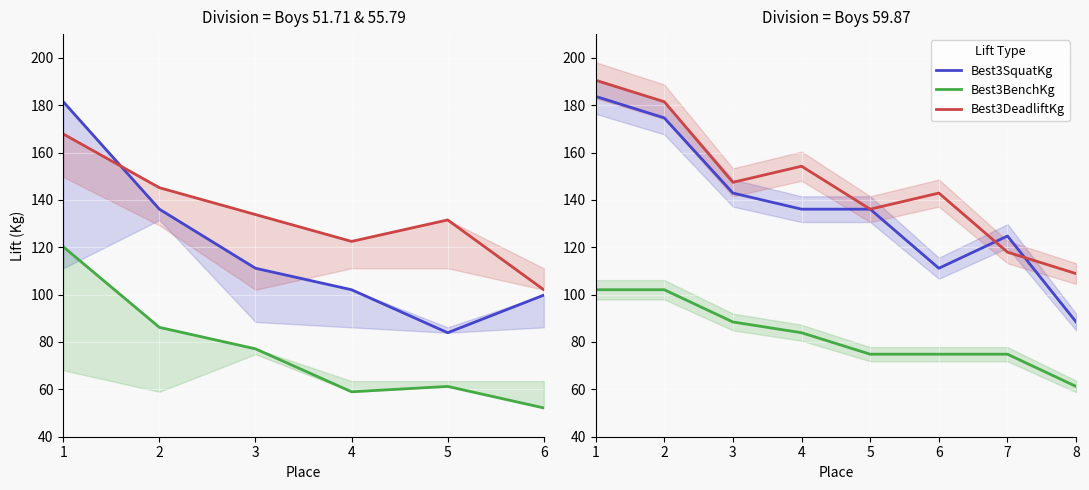

True or false: Best3SquatKg has more than 0 interior local peaks.

True